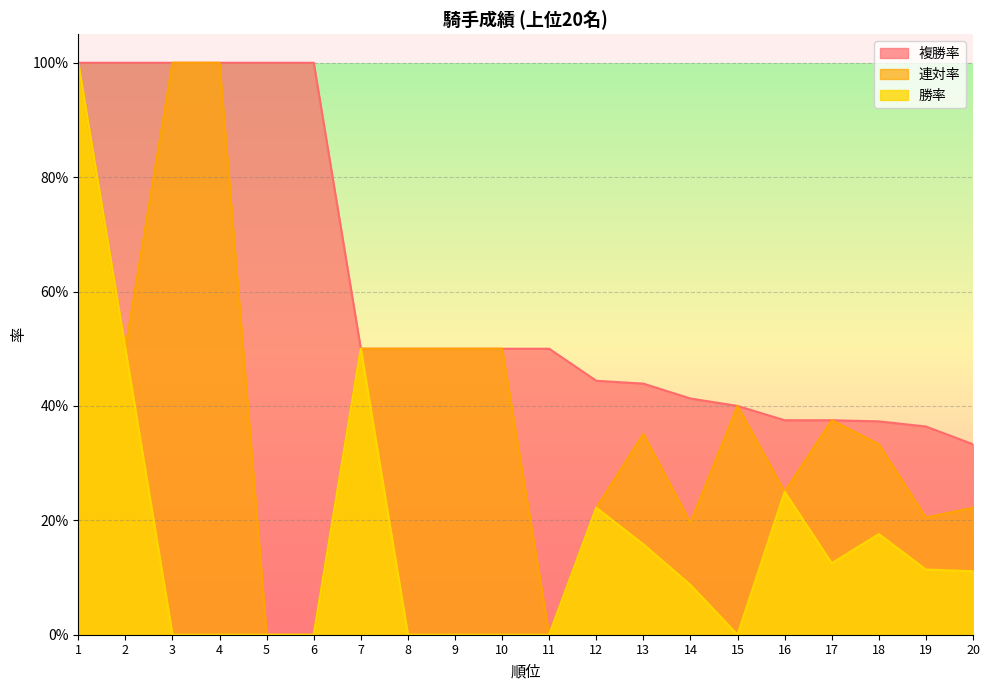

What is the highest value of the 複勝率 series?

1.0